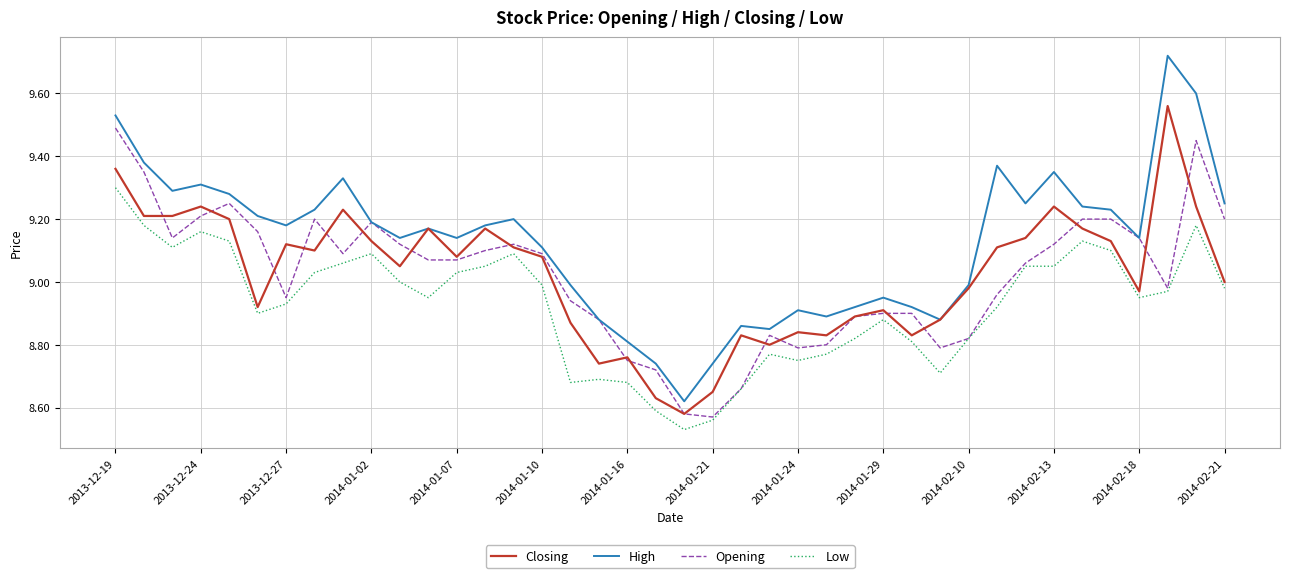

How many lines are shown in the chart?

4